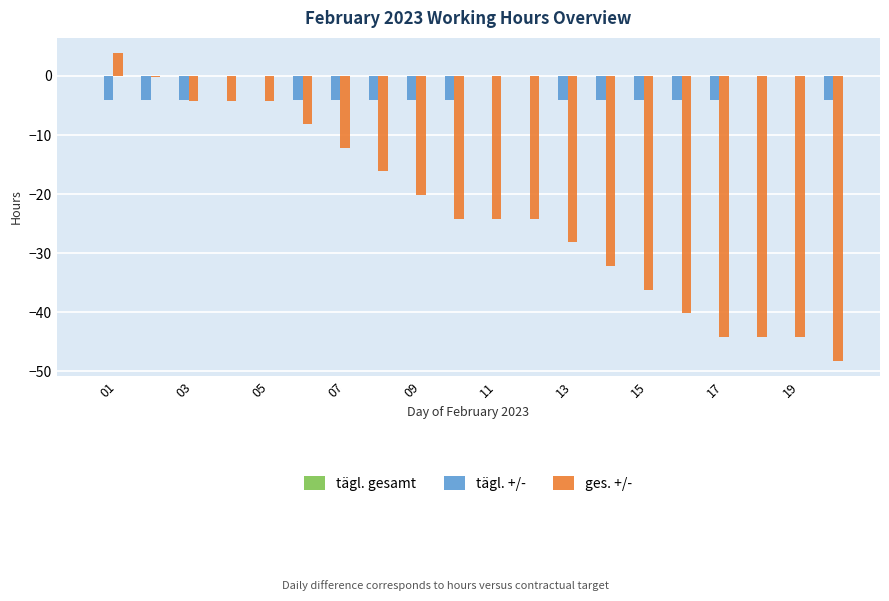

What is the greatest value displayed?

3.8